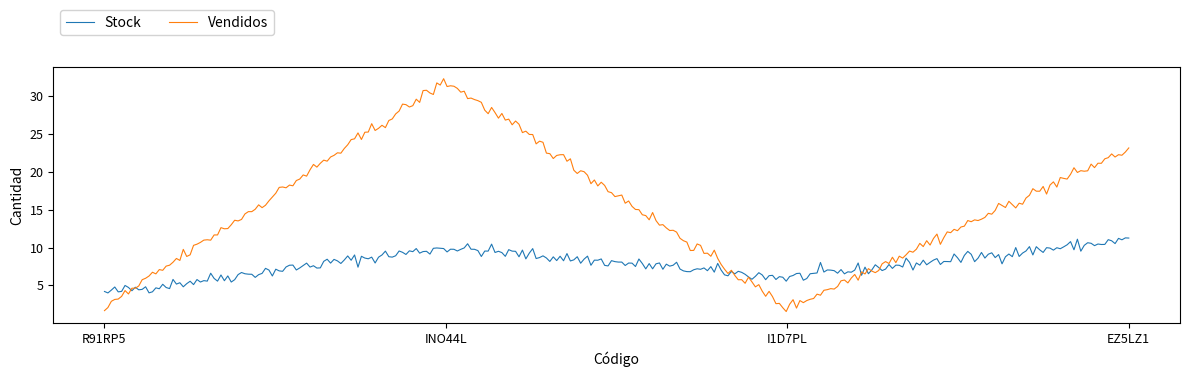

Which series has the widest spread of values?

Vendidos